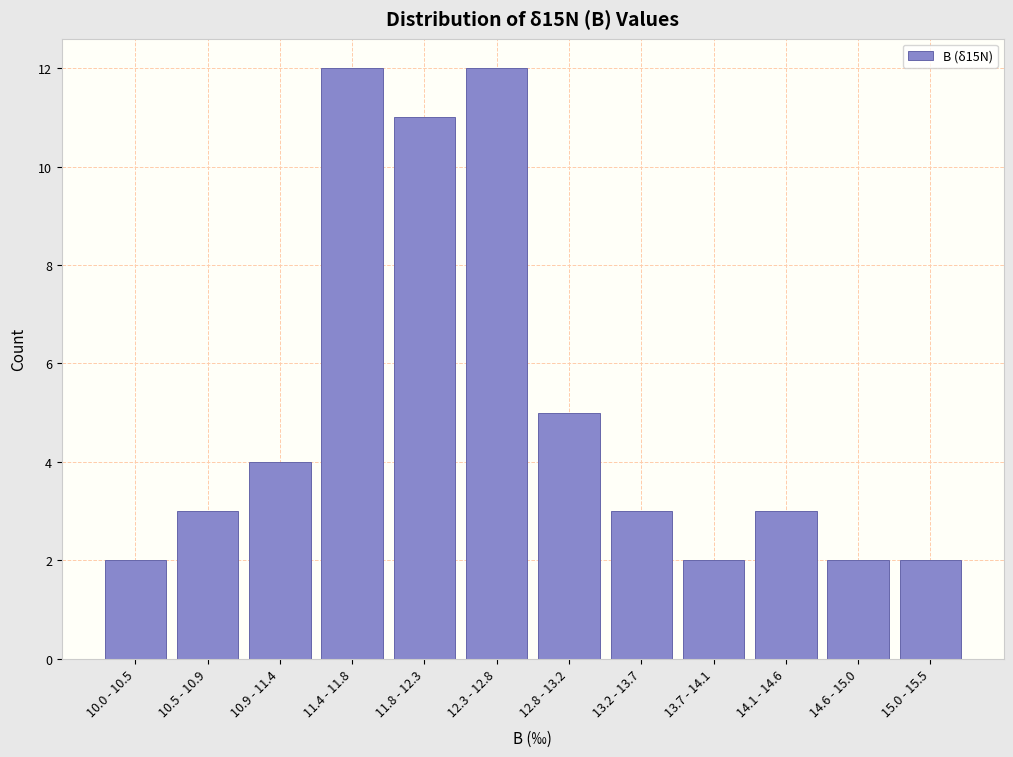

Reading left to right, extract all data points from this chart.

10.0 - 10.5=2	10.5 - 10.9=3	10.9 - 11.4=4	11.4 - 11.8=12	11.8 - 12.3=11	12.3 - 12.8=12	12.8 - 13.2=5	13.2 - 13.7=3	13.7 - 14.1=2	14.1 - 14.6=3	14.6 - 15.0=2	15.0 - 15.5=2